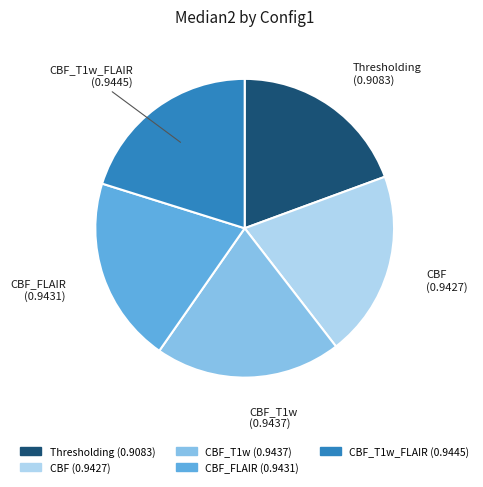

The CBF_T1w (0.9437) slice represents 20% of the pie. True or false?

True